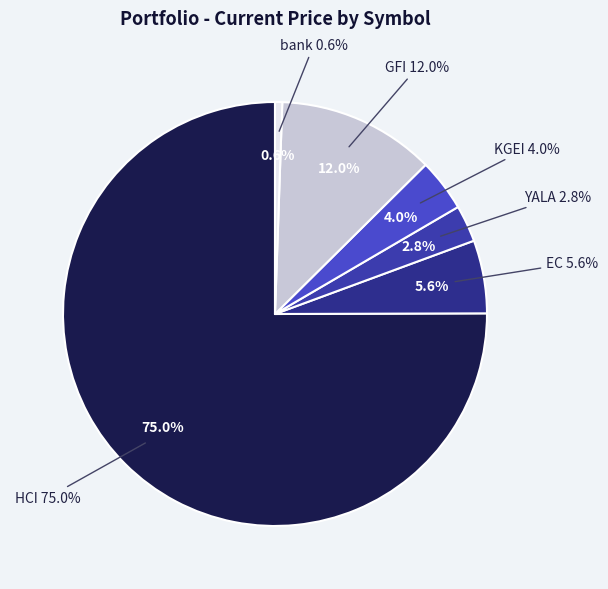

The GFI slice represents 12% of the pie. True or false?

True